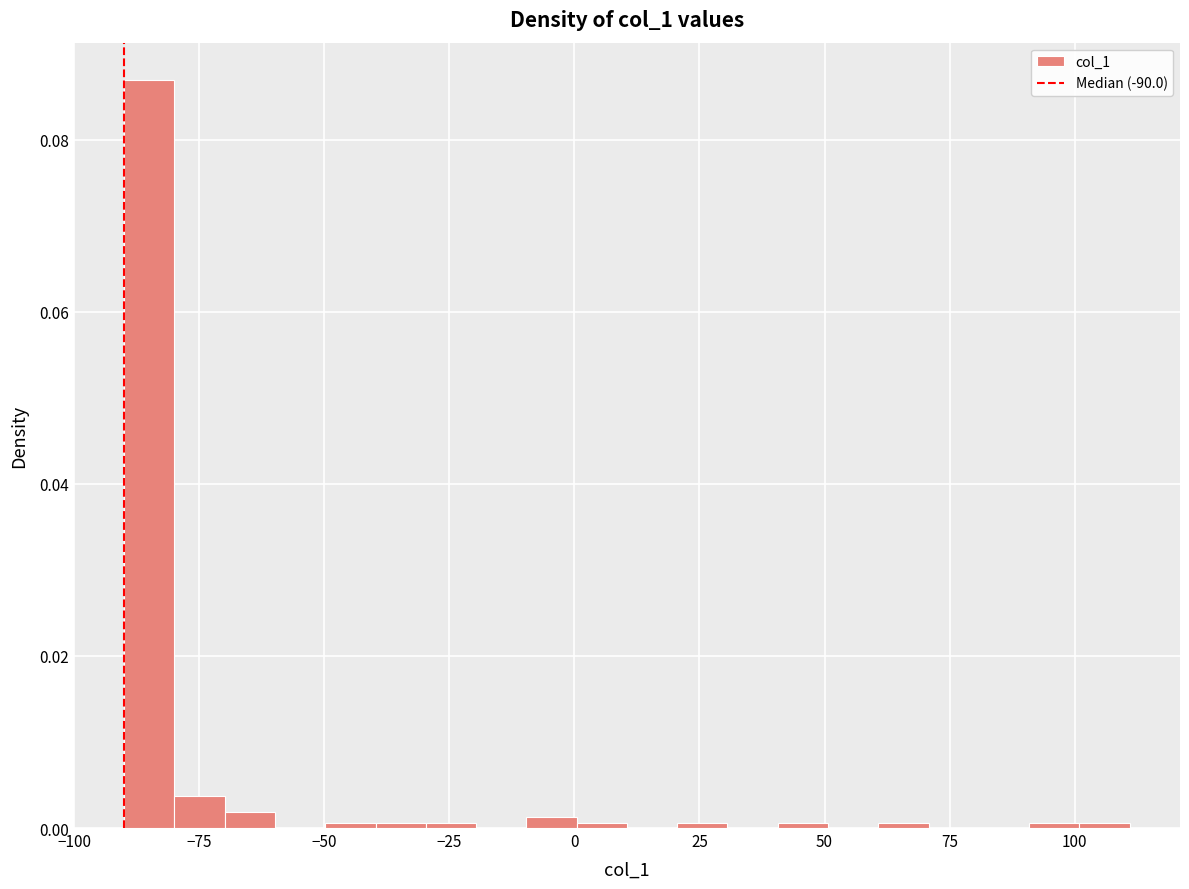

Around what value on the x-axis is the tallest bar? Give the approximate position of its centre, as read against the axis.

-85